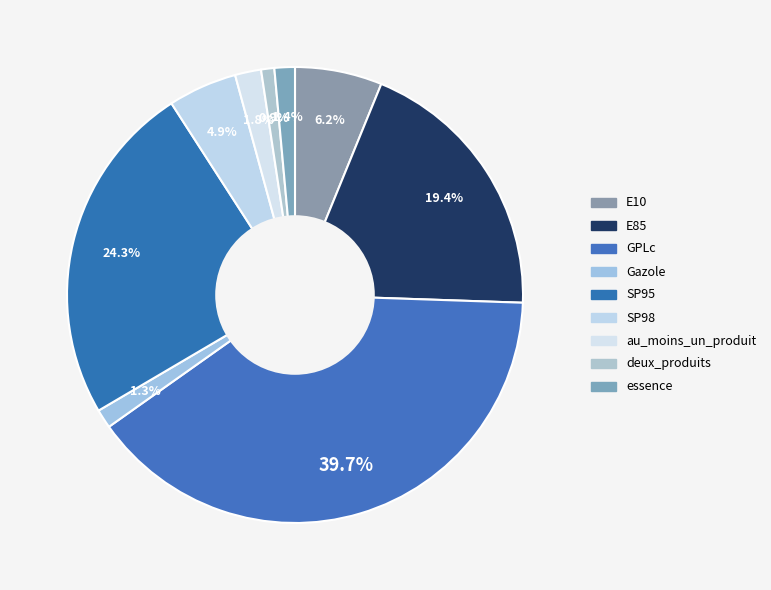

To the nearest percent, what percentage of the pie is au_moins_un_produit?

2%